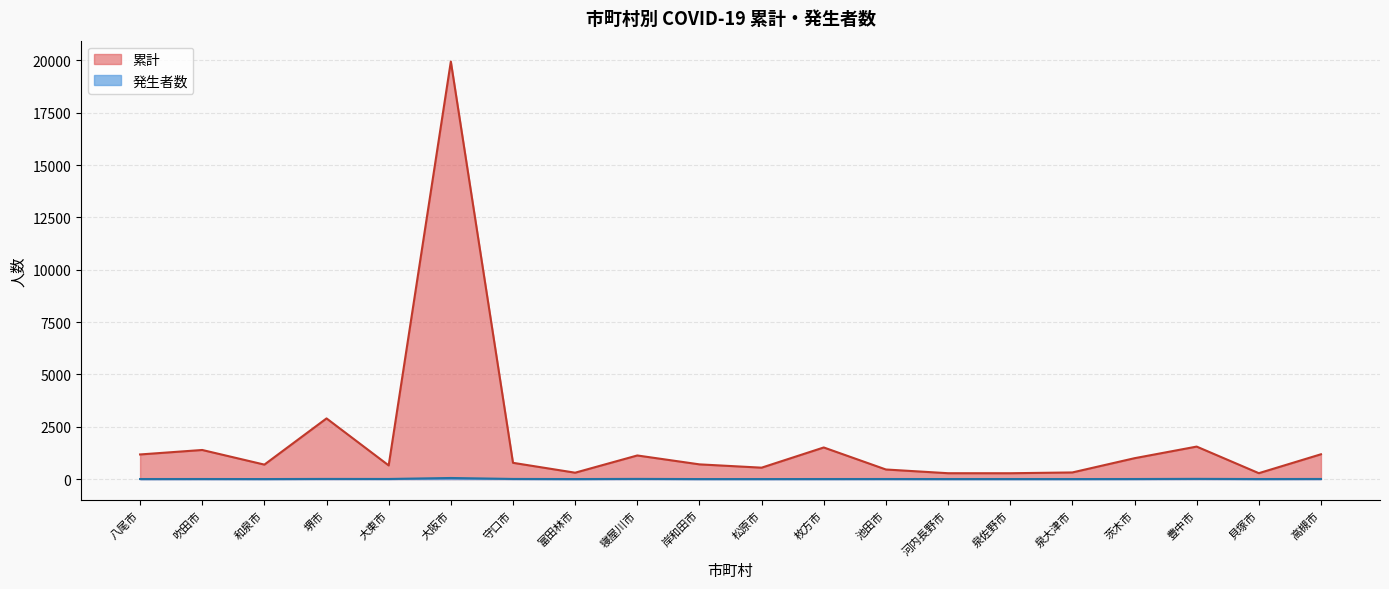

Which has a higher value, 松原市 or 和泉市?

和泉市